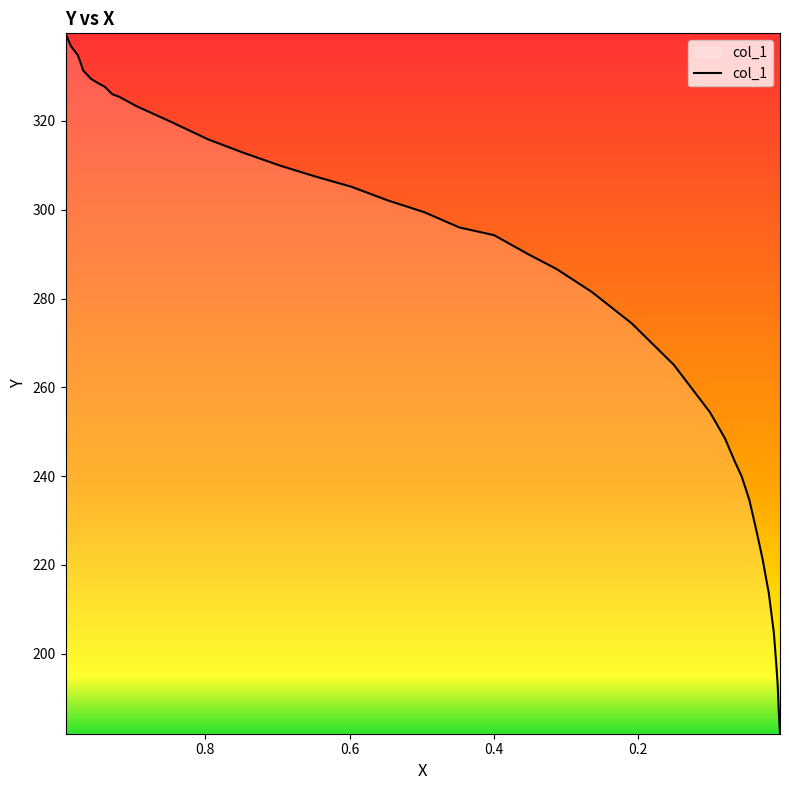

What is the sum of all values?

11134.6